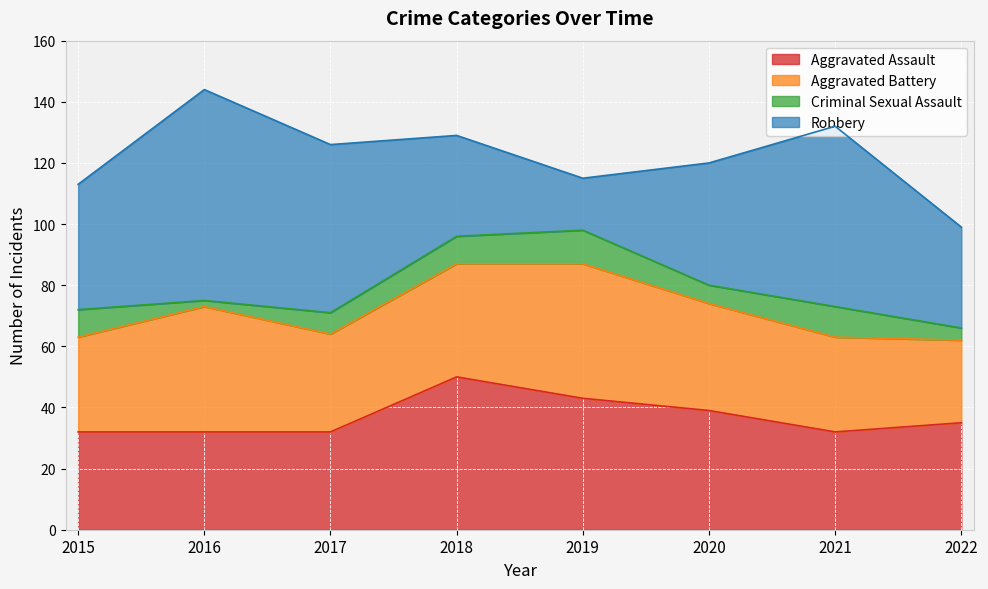

What is the greatest value displayed?

69